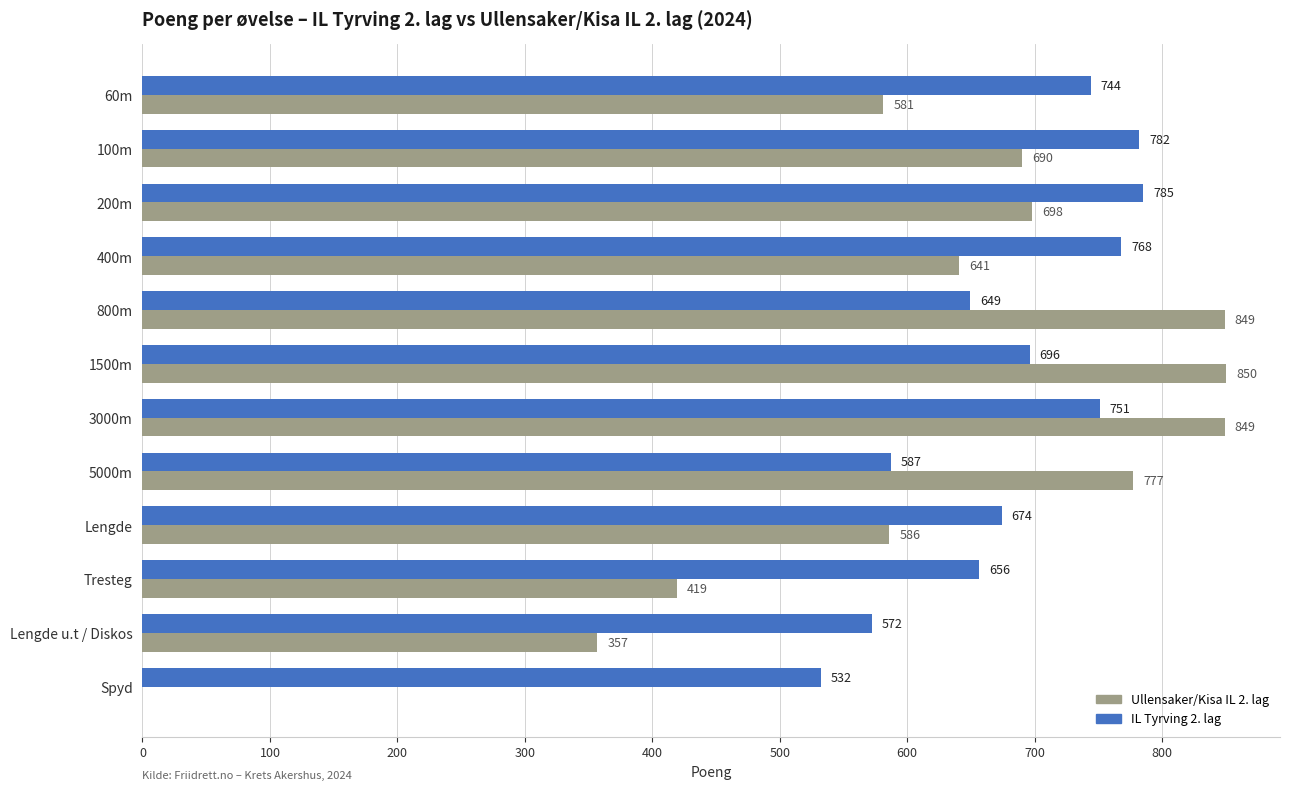

Where is IL Tyrving 2. lag nearest to the value 658?

Tresteg